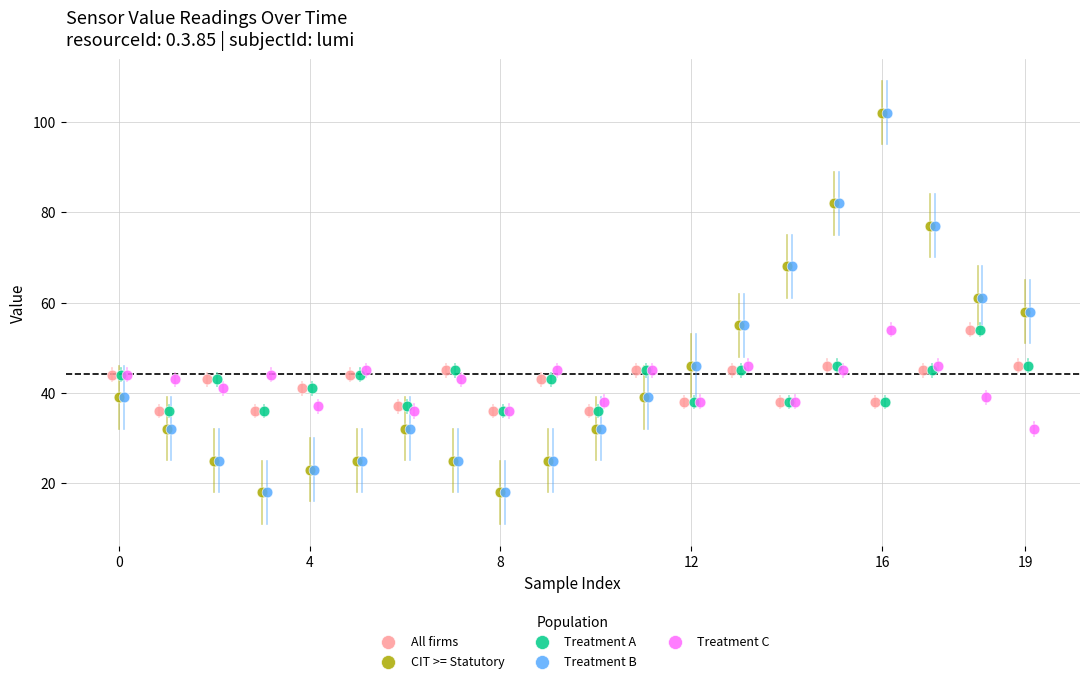

What are all the series names shown in the legend?

All firms, CIT >= Statutory, Treatment A, Treatment B, Treatment C